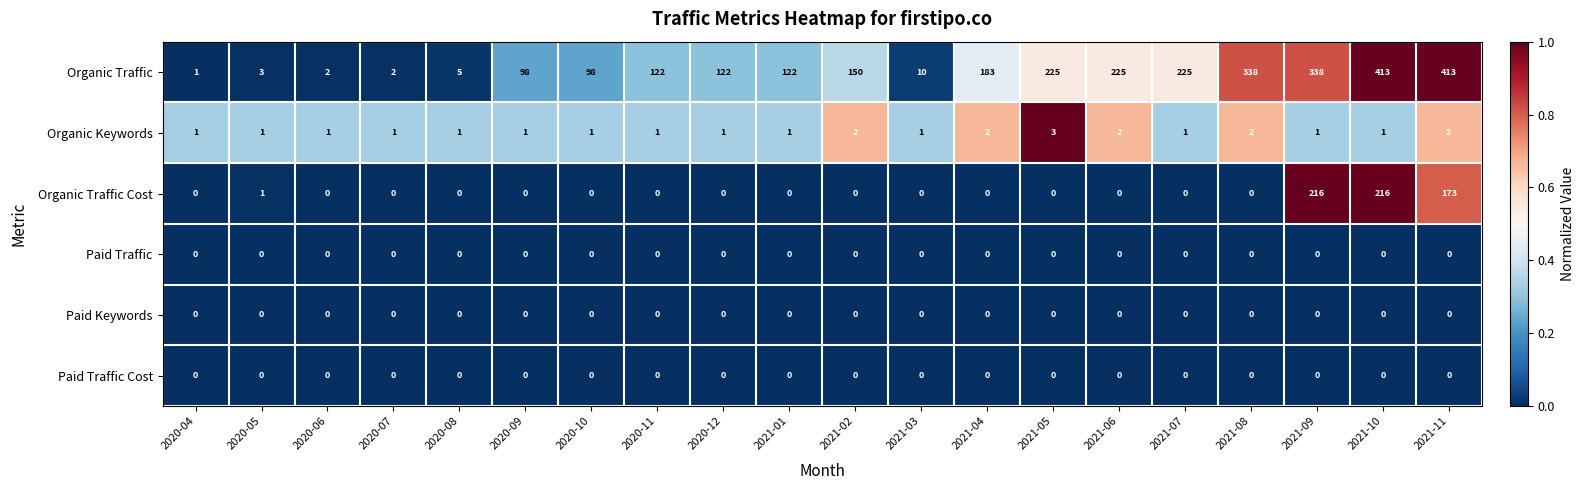

The Paid Traffic series shows 0 at 2021-10. True or false?

True